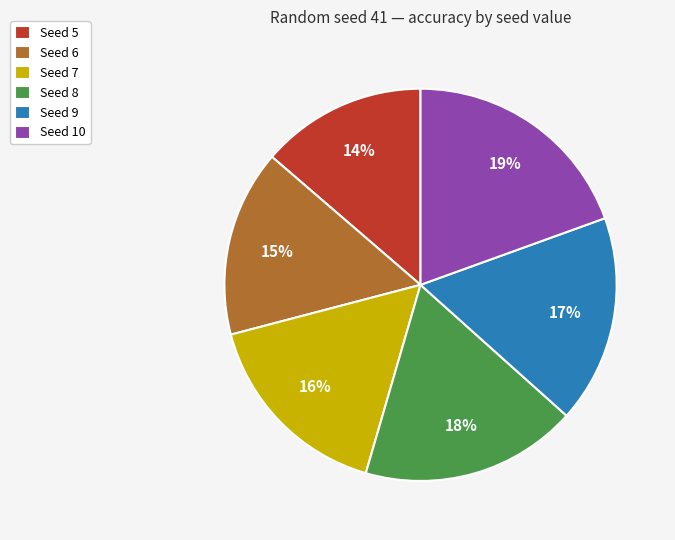

Count the number of slices in the pie.

6